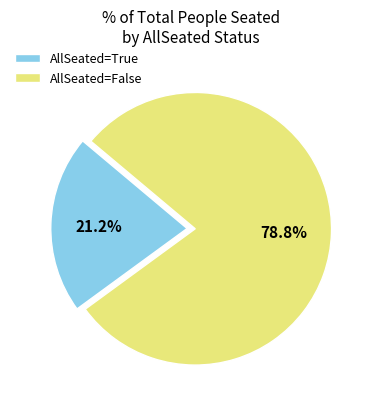

What is the smallest slice in the pie chart?

AllSeated=True